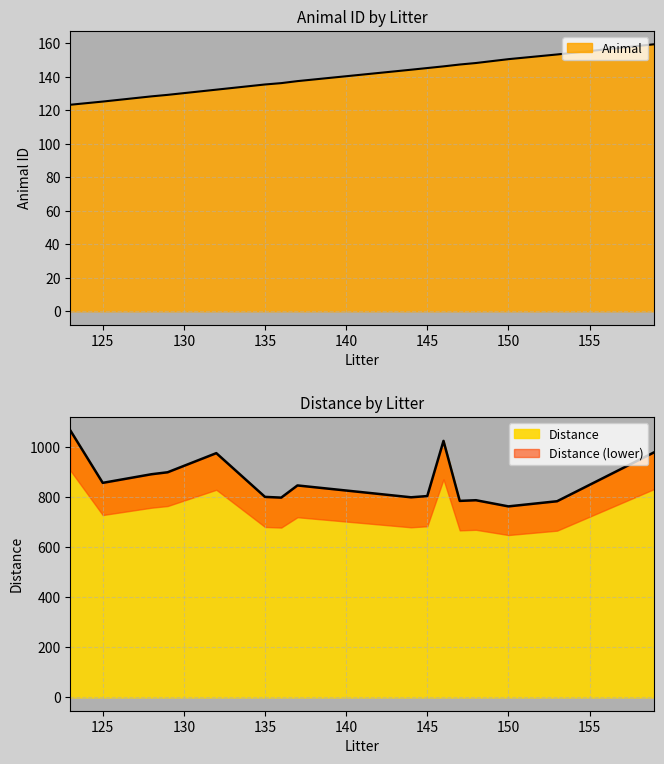

Reading right to left, transcribe all the data shown in this chart.

Animal: 159=159.3	153=153.2	150=150.4	148=148.1	147=147.2	146=146.1	145=145.1	144=144.1	137=137.3	136=136.1	135=135.3	132=132.2	129=129.1	128=128.2	125=125.1	123=123.2
Distance: 159=978.6	153=782.7	150=762.2	148=786.8	147=784.1	146=1023.6	145=803.4	144=798.5	137=845.8	136=797.2	135=800.1	132=974.7	129=898.4	128=890.5	125=856.1	123=1065.6